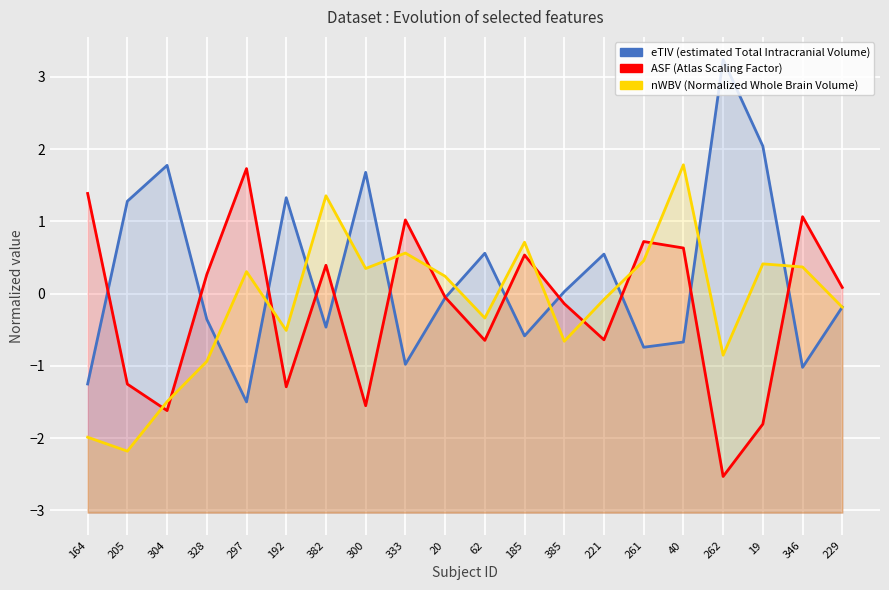

What is the minimum value for eTIV?

-1.5